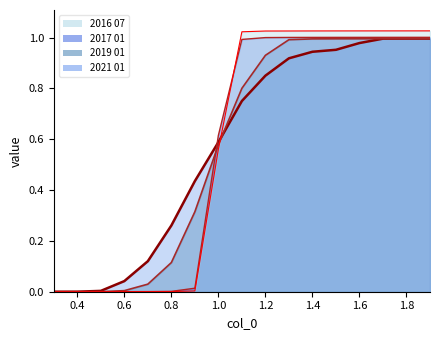

Rank the series by their average value, from lowest to highest.

2017 01, 2019 01, 2016 07, 2021 01